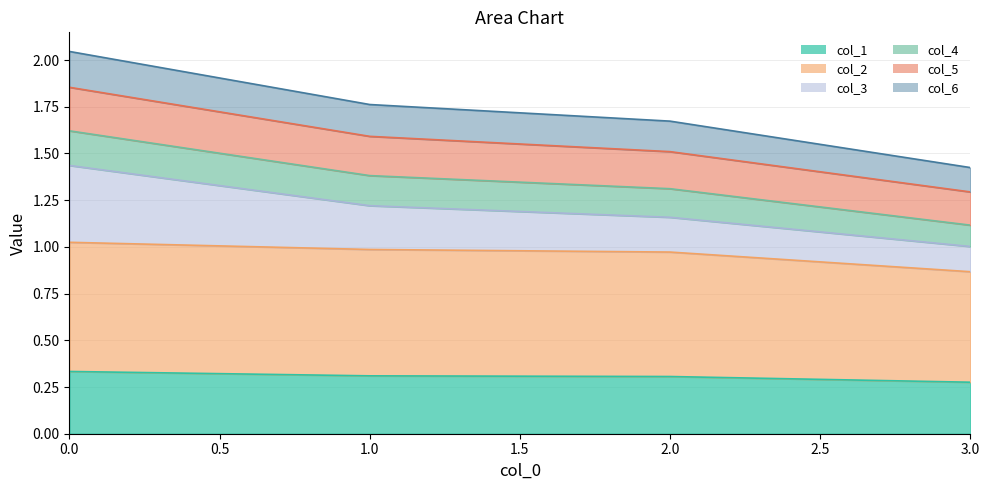

What is the total value across all series at 3.0?

1.4